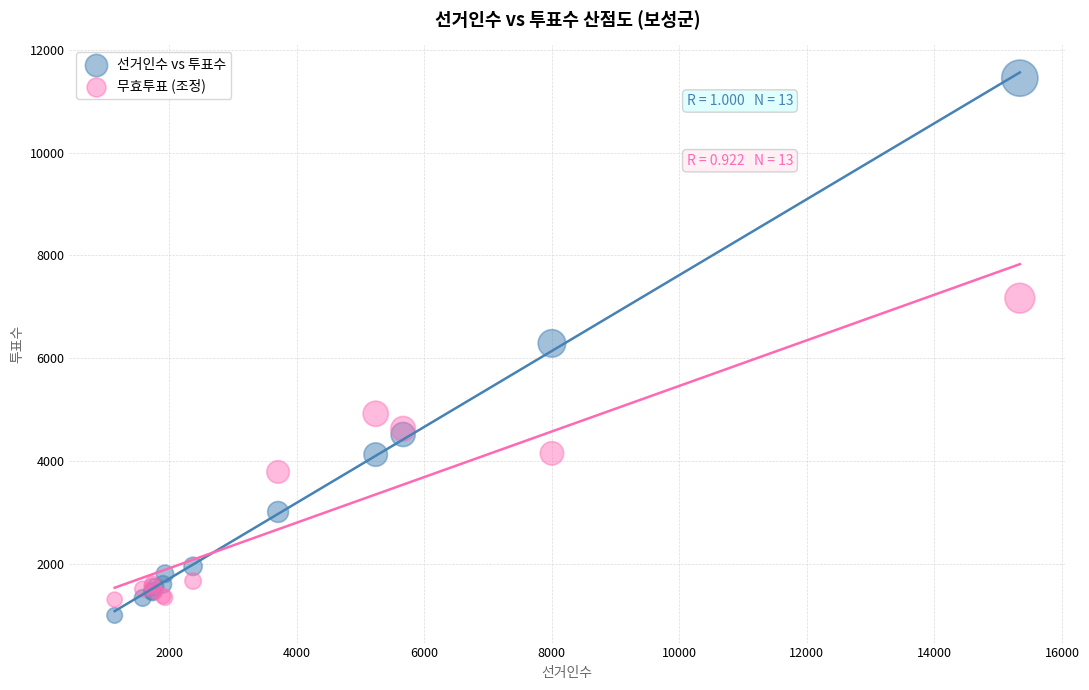

Which series contains the lowest Y value?

선거인수 vs 투표수